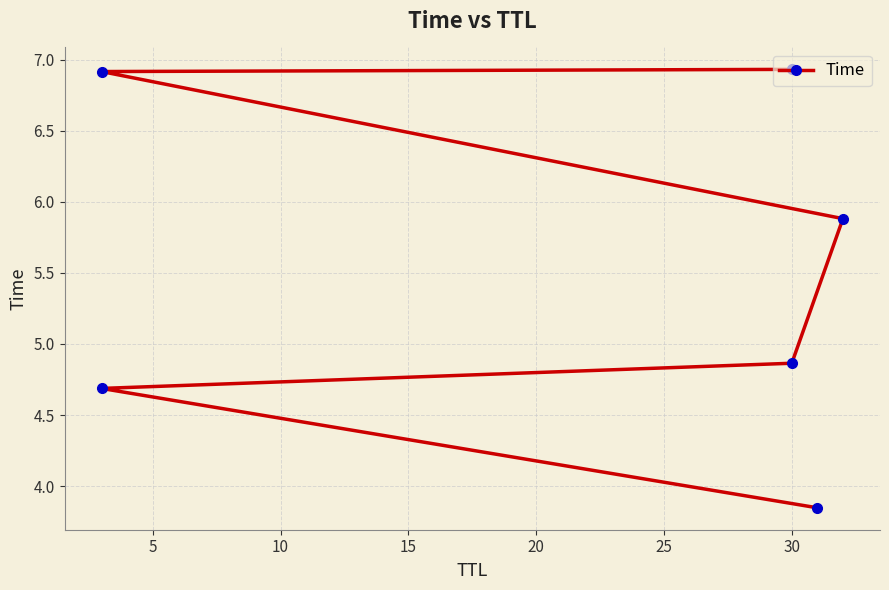

How many data points are above 5?

3